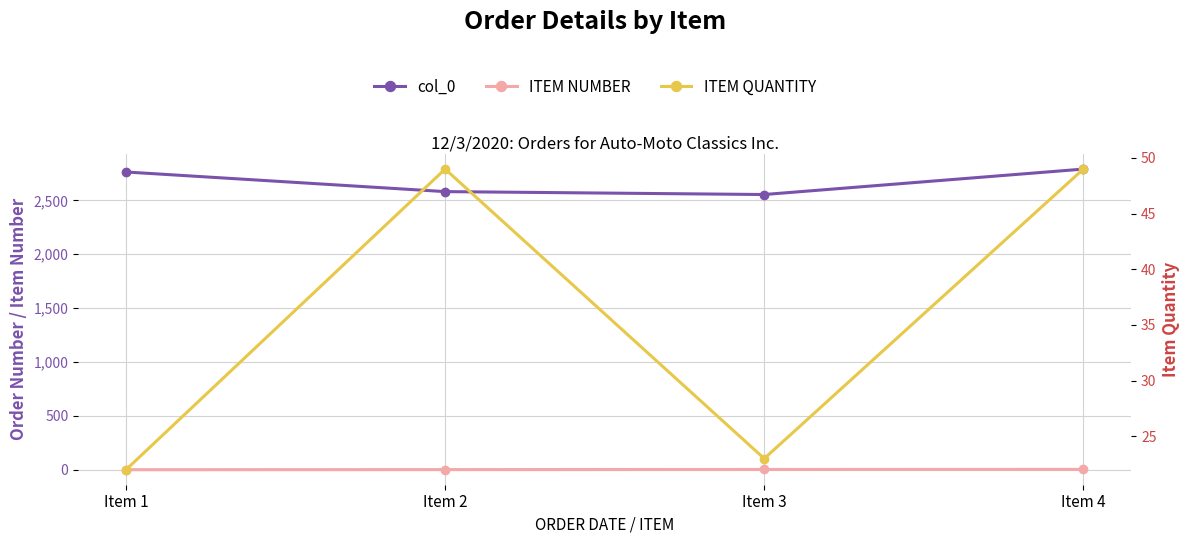

Read the col_0 value at Item 2, to the nearest 5.

2580